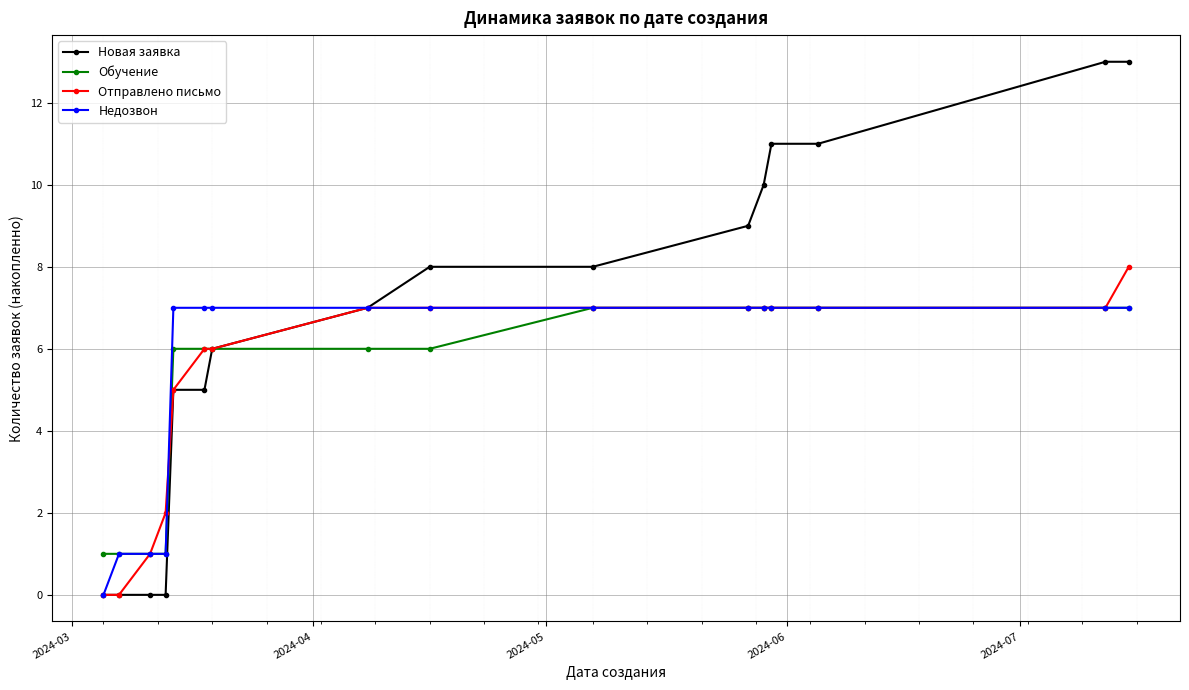

What is the maximum value shown in the chart?

13